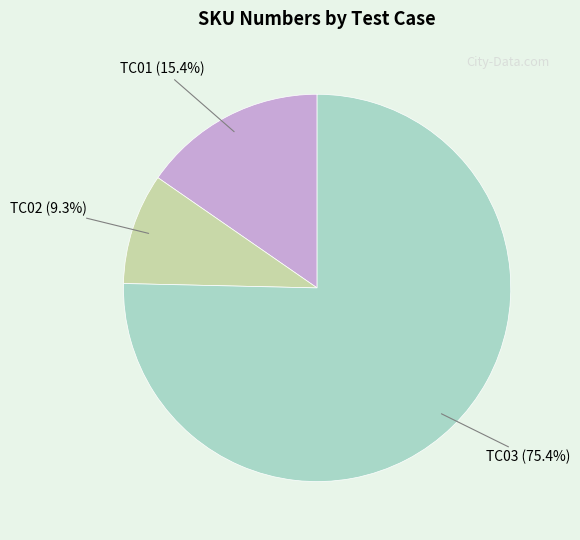

What is the majority slice?

TC03